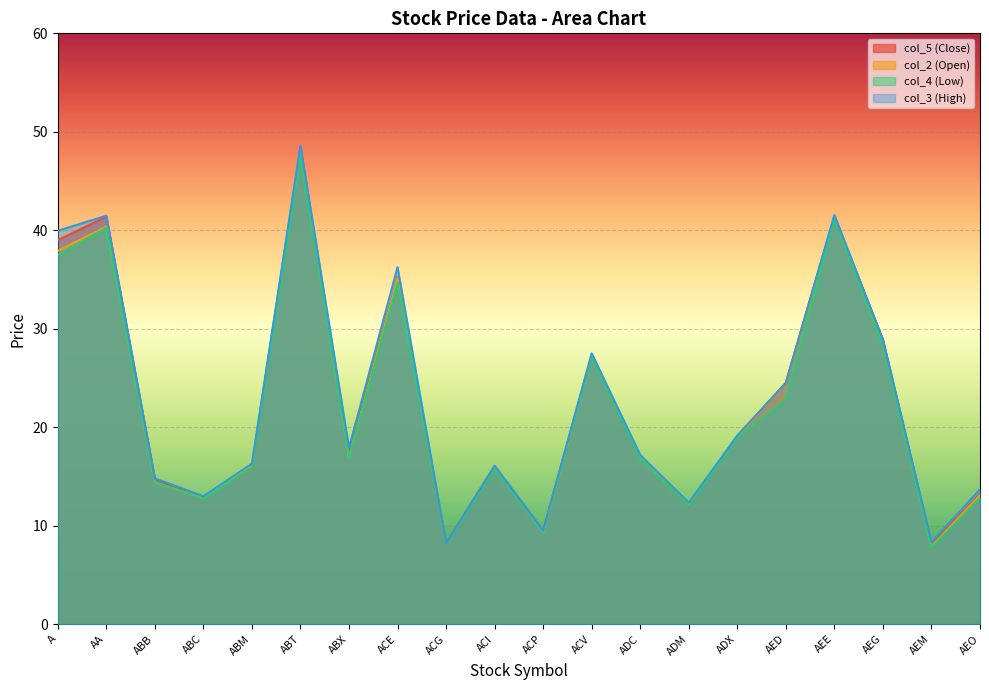

What is the value of the col_3 (High) point at the 10th from the left?

16.1